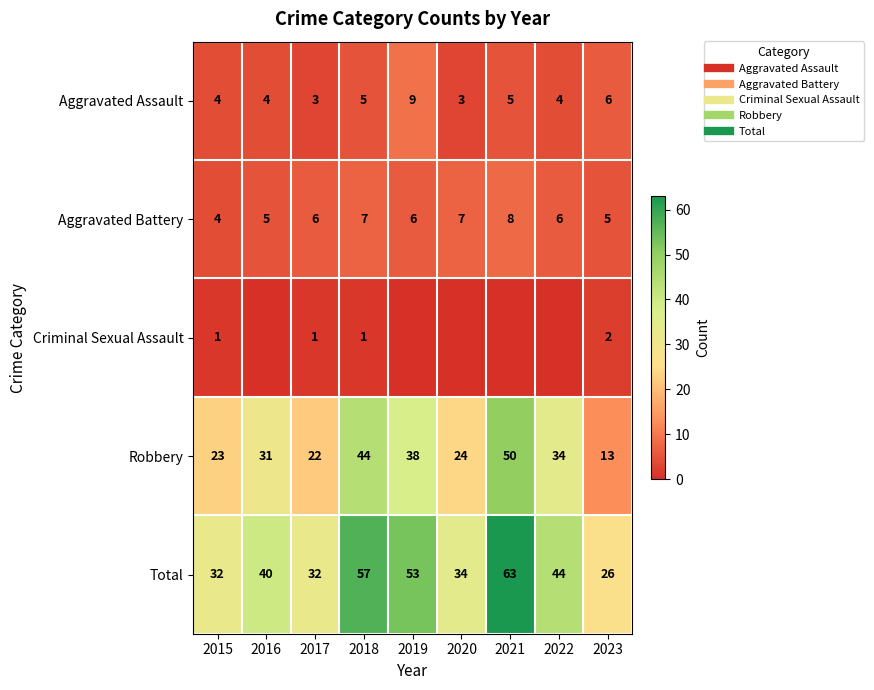

What is the difference between the maximum and minimum values in the Total series?

37